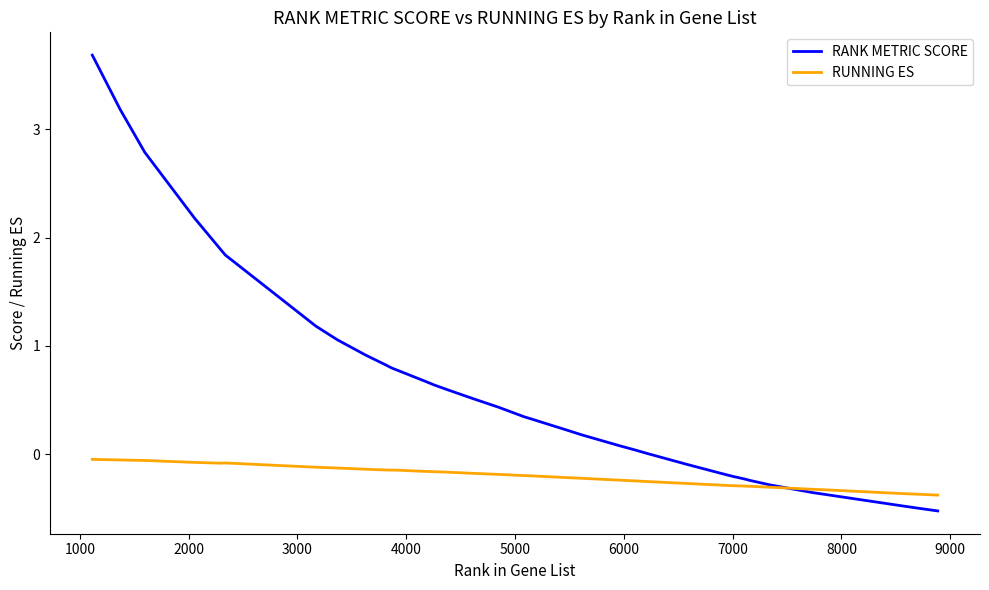

Rank the series by their maximum value, from lowest to highest.

RUNNING ES, RANK METRIC SCORE